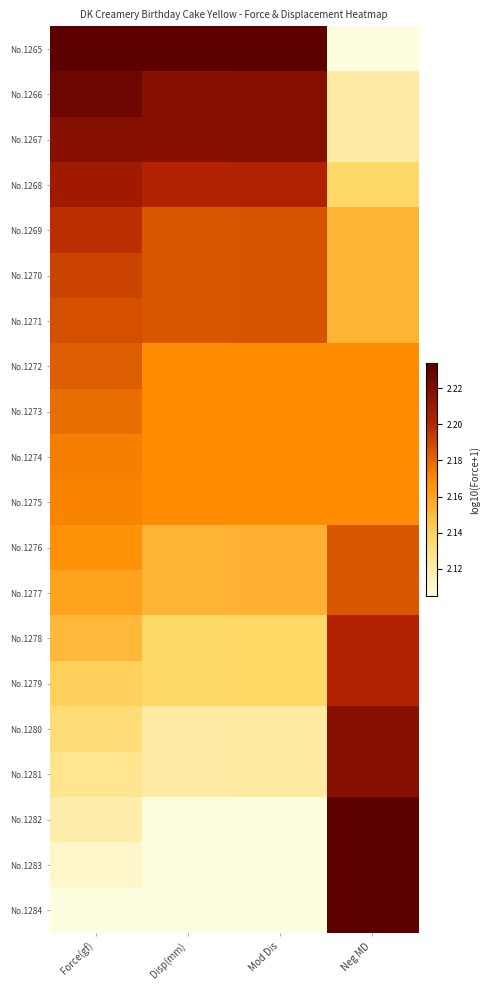

Reading left to right, transcribe all the data shown in this chart.

No.1265: Force(gf)=2.2	Disp(mm)=2.2	Mod Dis=2.2	Neg MD=2.1
No.1266: Force(gf)=2.2	Disp(mm)=2.2	Mod Dis=2.2	Neg MD=2.1
No.1267: Force(gf)=2.2	Disp(mm)=2.2	Mod Dis=2.2	Neg MD=2.1
No.1268: Force(gf)=2.2	Disp(mm)=2.2	Mod Dis=2.2	Neg MD=2.1
No.1269: Force(gf)=2.2	Disp(mm)=2.2	Mod Dis=2.2	Neg MD=2.2
No.1270: Force(gf)=2.2	Disp(mm)=2.2	Mod Dis=2.2	Neg MD=2.2
No.1271: Force(gf)=2.2	Disp(mm)=2.2	Mod Dis=2.2	Neg MD=2.2
No.1272: Force(gf)=2.2	Disp(mm)=2.2	Mod Dis=2.2	Neg MD=2.2
No.1273: Force(gf)=2.2	Disp(mm)=2.2	Mod Dis=2.2	Neg MD=2.2
No.1274: Force(gf)=2.2	Disp(mm)=2.2	Mod Dis=2.2	Neg MD=2.2
No.1275: Force(gf)=2.2	Disp(mm)=2.2	Mod Dis=2.2	Neg MD=2.2
No.1276: Force(gf)=2.2	Disp(mm)=2.2	Mod Dis=2.2	Neg MD=2.2
No.1277: Force(gf)=2.2	Disp(mm)=2.2	Mod Dis=2.2	Neg MD=2.2
No.1278: Force(gf)=2.2	Disp(mm)=2.1	Mod Dis=2.1	Neg MD=2.2
No.1279: Force(gf)=2.1	Disp(mm)=2.1	Mod Dis=2.1	Neg MD=2.2
No.1280: Force(gf)=2.1	Disp(mm)=2.1	Mod Dis=2.1	Neg MD=2.2
No.1281: Force(gf)=2.1	Disp(mm)=2.1	Mod Dis=2.1	Neg MD=2.2
No.1282: Force(gf)=2.1	Disp(mm)=2.1	Mod Dis=2.1	Neg MD=2.2
No.1283: Force(gf)=2.1	Disp(mm)=2.1	Mod Dis=2.1	Neg MD=2.2
No.1284: Force(gf)=2.1	Disp(mm)=2.1	Mod Dis=2.1	Neg MD=2.2